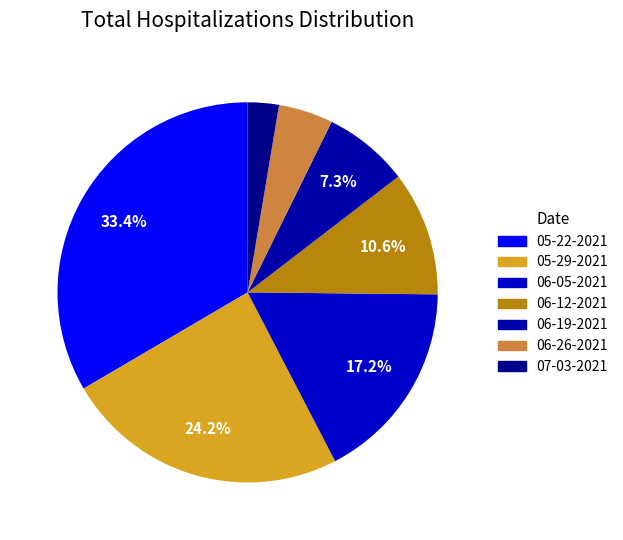

Count the number of slices in the pie.

7